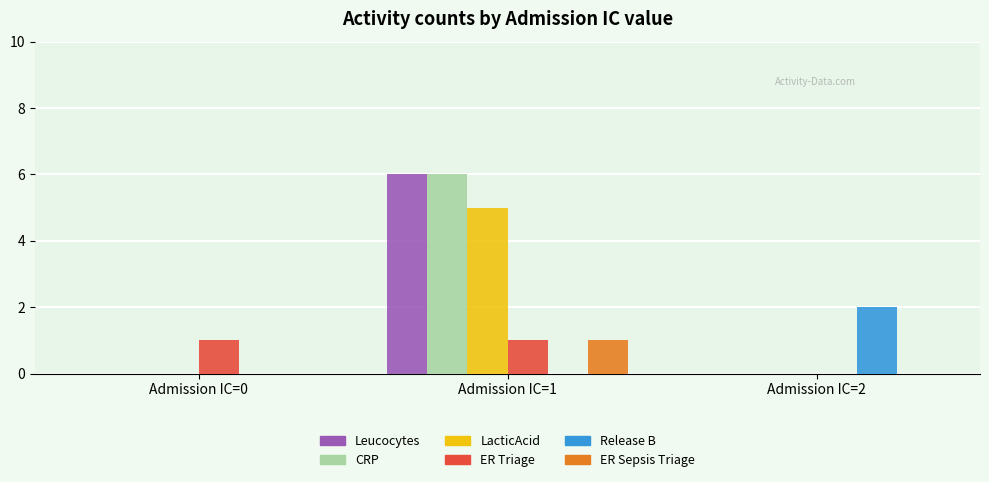

At which category is the sum across all series the highest?

Admission IC=1